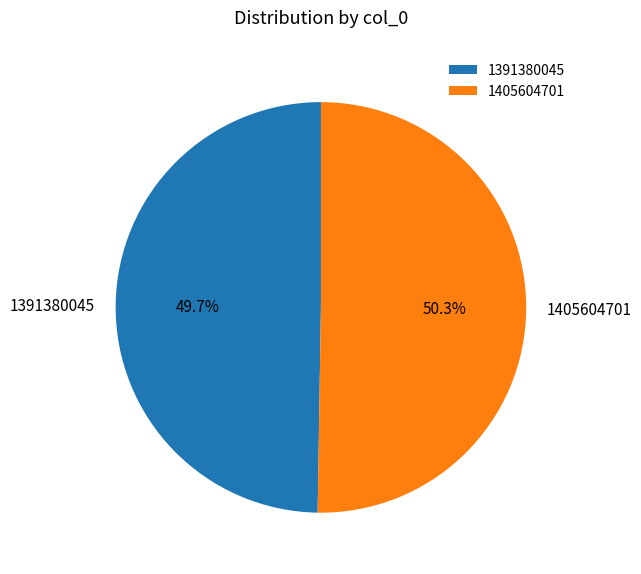

The 1405604701 slice represents 37% of the pie. True or false?

False